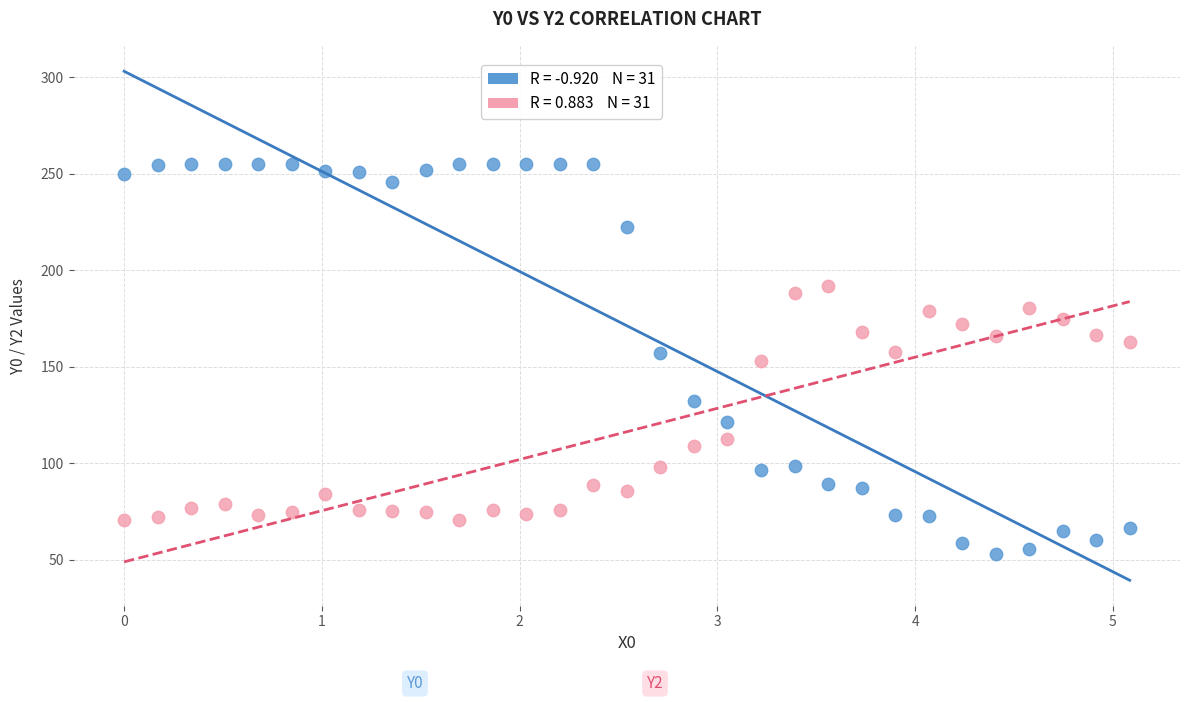

Across all data points, what is the range of Y values (max minus min)?

202.0